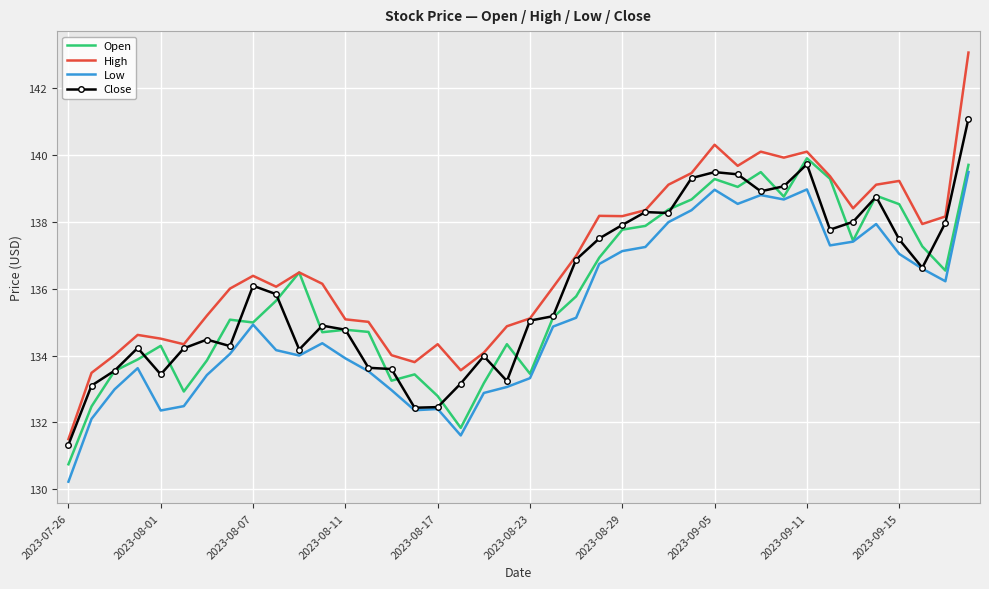

Which series has the largest range (max minus min)?

High